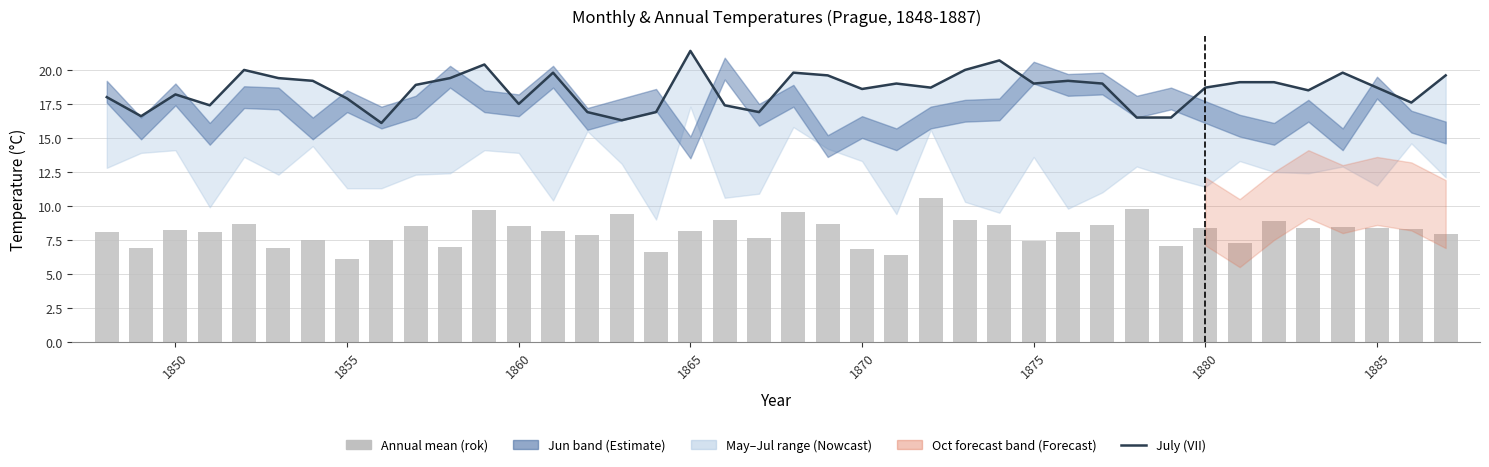

Which series has the widest spread of values?

July (VII)